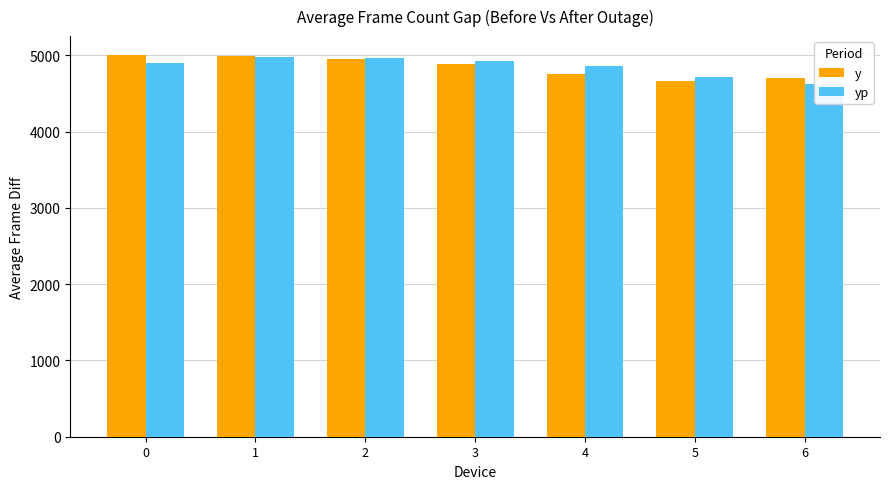

How many data points in yp are less than 4906?

3